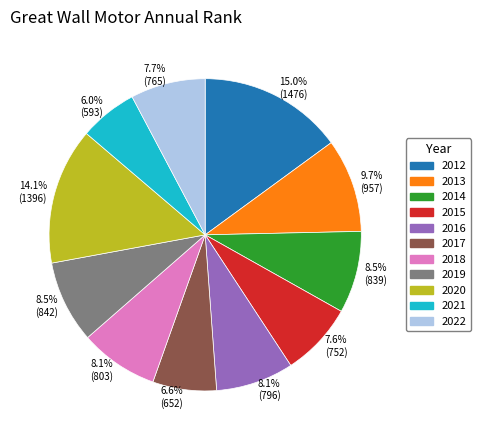

To the nearest percent, what is the average slice percentage?

9%